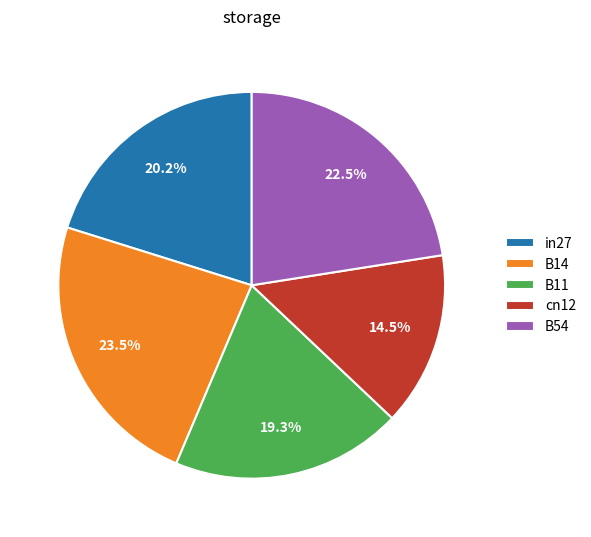

How many slices are in this pie chart?

5